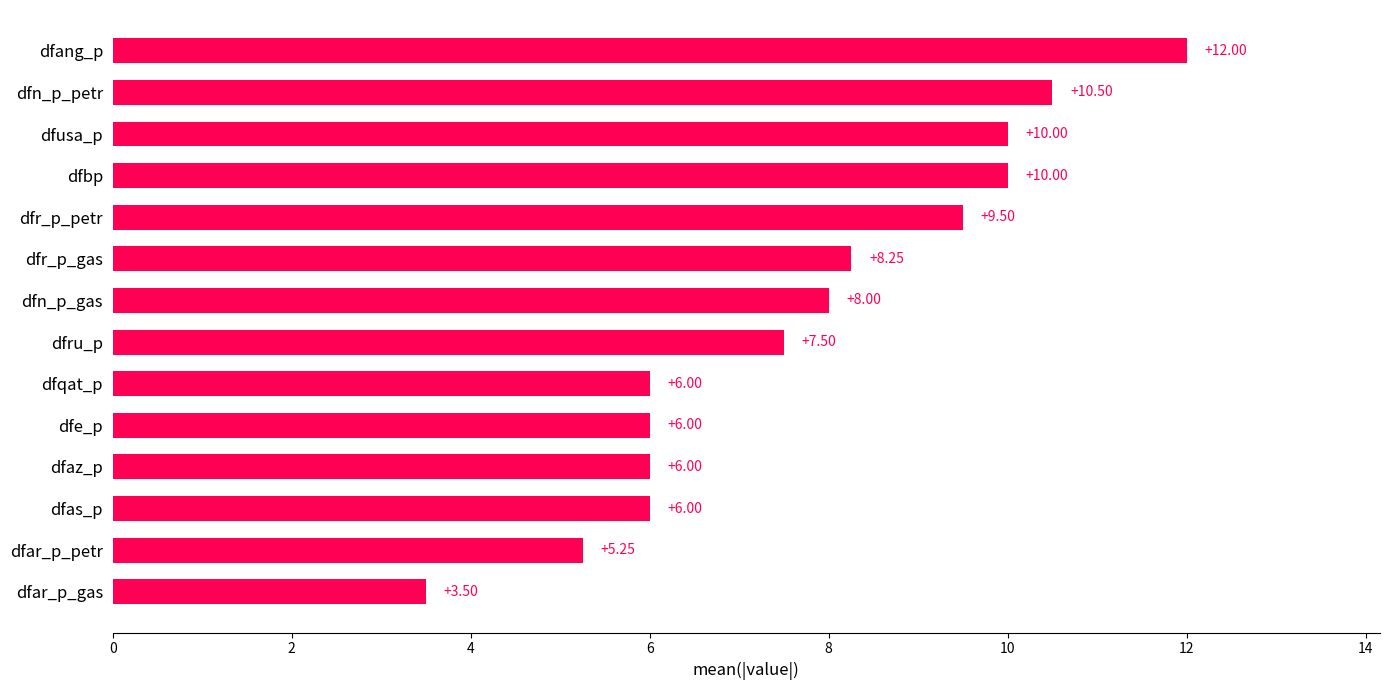

Which has a higher value, dfbp or dfas_p?

dfbp